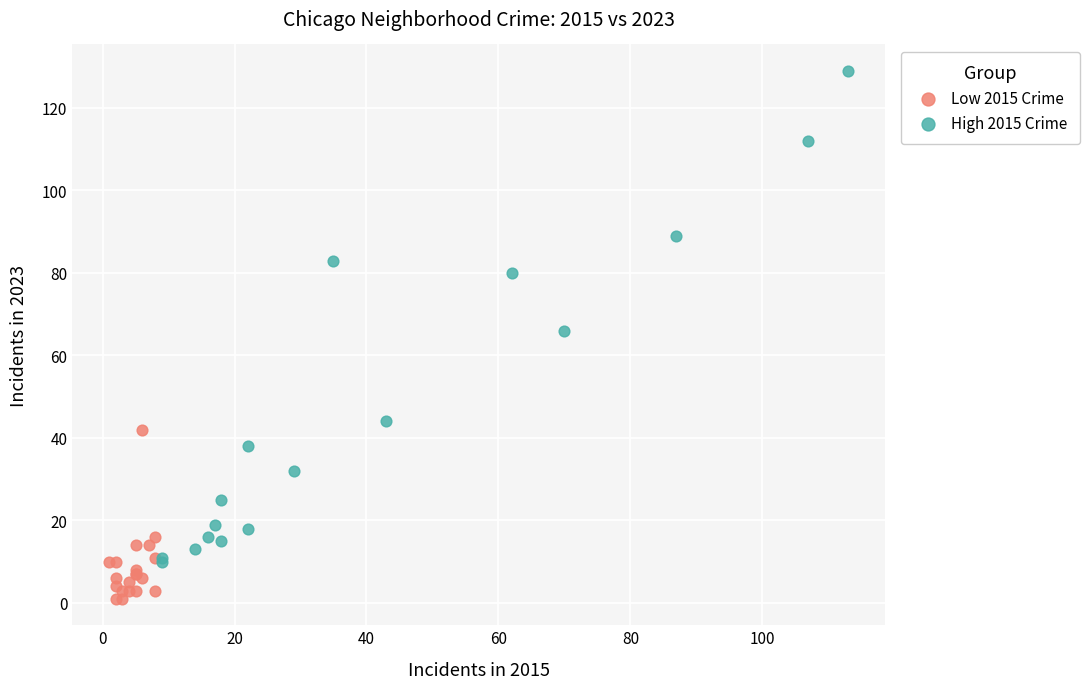

Which series reaches the minimum Y coordinate?

Low 2015 Crime